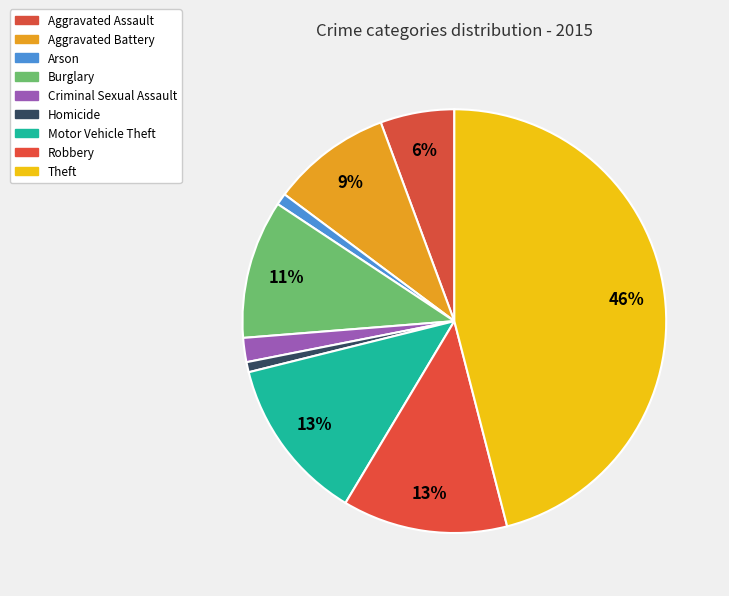

Count the number of slices in the pie.

9